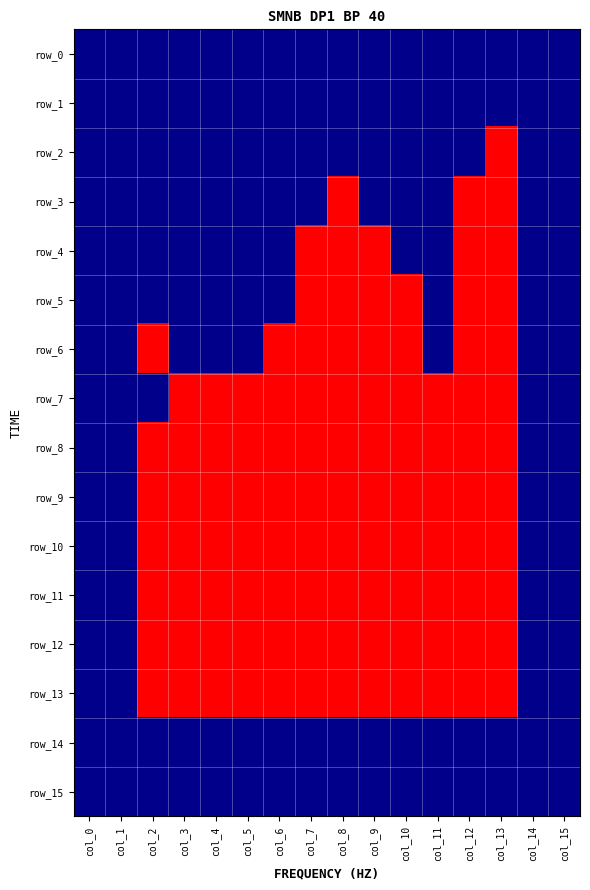

Reading left to right, what are all the values shown in this chart?

row_0: 0	0	0	0	0	0	0	0	0	0	0	0	0	0	0	0
row_1: 0	0	0	0	0	0	0	0	0	0	0	0	0	0	0	0
row_2: 0	0	0	0	0	0	0	0	0	0	0	0	0	1	0	0
row_3: 0	0	0	0	0	0	0	0	1	0	0	0	1	1	0	0
row_4: 0	0	0	0	0	0	0	1	1	1	0	0	1	1	0	0
row_5: 0	0	0	0	0	0	0	1	1	1	1	0	1	1	0	0
row_6: 0	0	1	0	0	0	1	1	1	1	1	0	1	1	0	0
row_7: 0	0	0	1	1	1	1	1	1	1	1	1	1	1	0	0
row_8: 0	0	1	1	1	1	1	1	1	1	1	1	1	1	0	0
row_9: 0	0	1	1	1	1	1	1	1	1	1	1	1	1	0	0
row_10: 0	0	1	1	1	1	1	1	1	1	1	1	1	1	0	0
row_11: 0	0	1	1	1	1	1	1	1	1	1	1	1	1	0	0
row_12: 0	0	1	1	1	1	1	1	1	1	1	1	1	1	0	0
row_13: 0	0	1	1	1	1	1	1	1	1	1	1	1	1	0	0
row_14: 0	0	0	0	0	0	0	0	0	0	0	0	0	0	0	0
row_15: 0	0	0	0	0	0	0	0	0	0	0	0	0	0	0	0